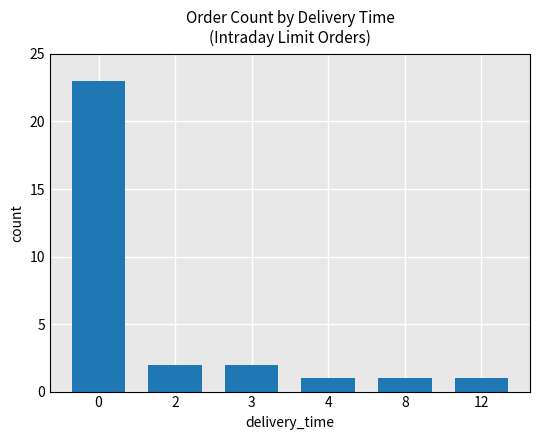

What is the value of the 6th bar from the left?

1